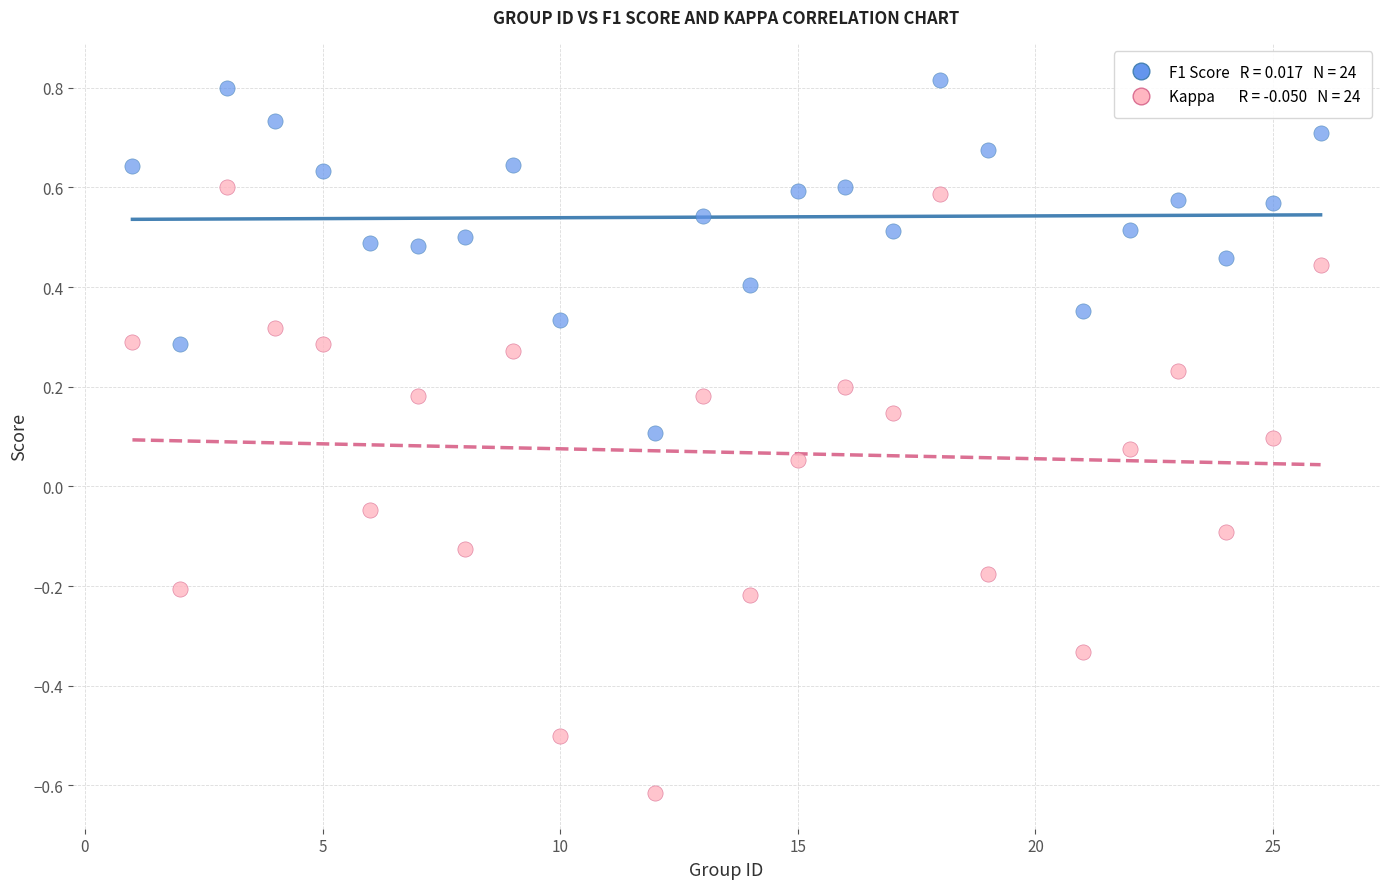

Across all data points, what is the range of X values (max minus min)?

25.0